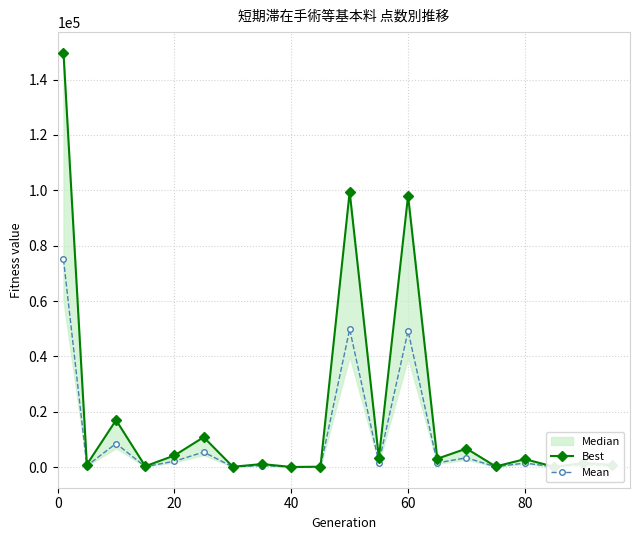

True or false: Mean has more than 2 points higher than both neighbors.

True